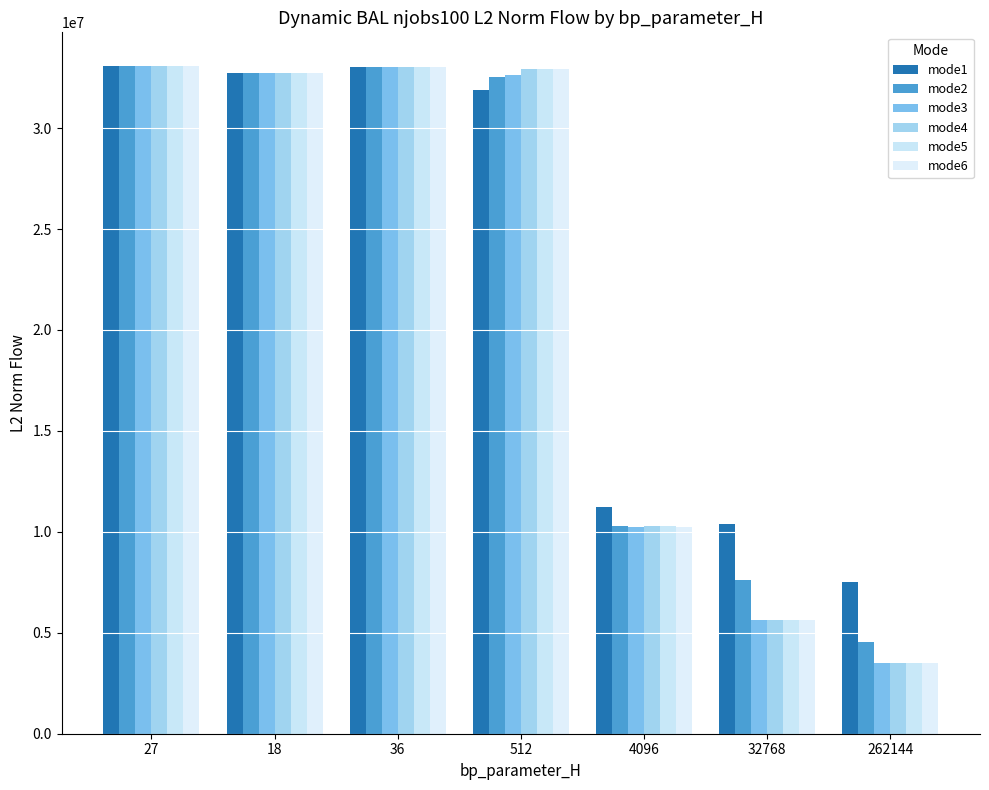

Reading left to right, list all the values displayed in this chart.

mode1: 27=33088916.2	18=32719032.2	36=33016878.4	512=31892320.7	4096=11219164.4	32768=10391377.8	262144=7517463.9
mode2: 27=33088916.2	18=32719032.2	36=33016878.4	512=32531348.7	4096=10264963.8	32768=7628980.0	262144=4530295.4
mode3: 27=33088916.2	18=32719032.2	36=33016878.4	512=32629280.0	4096=10261477.0	32768=5624492.6	262144=3510150.0
mode4: 27=33088916.2	18=32719032.2	36=33016878.4	512=32935255.2	4096=10281559.7	32768=5624591.3	262144=3511746.6
mode5: 27=33088916.2	18=32719032.2	36=33016878.4	512=32931567.9	4096=10279964.3	32768=5626608.1	262144=3510230.2
mode6: 27=33088916.2	18=32719032.2	36=33016878.4	512=32935257.3	4096=10261321.1	32768=5624347.4	262144=3510759.9